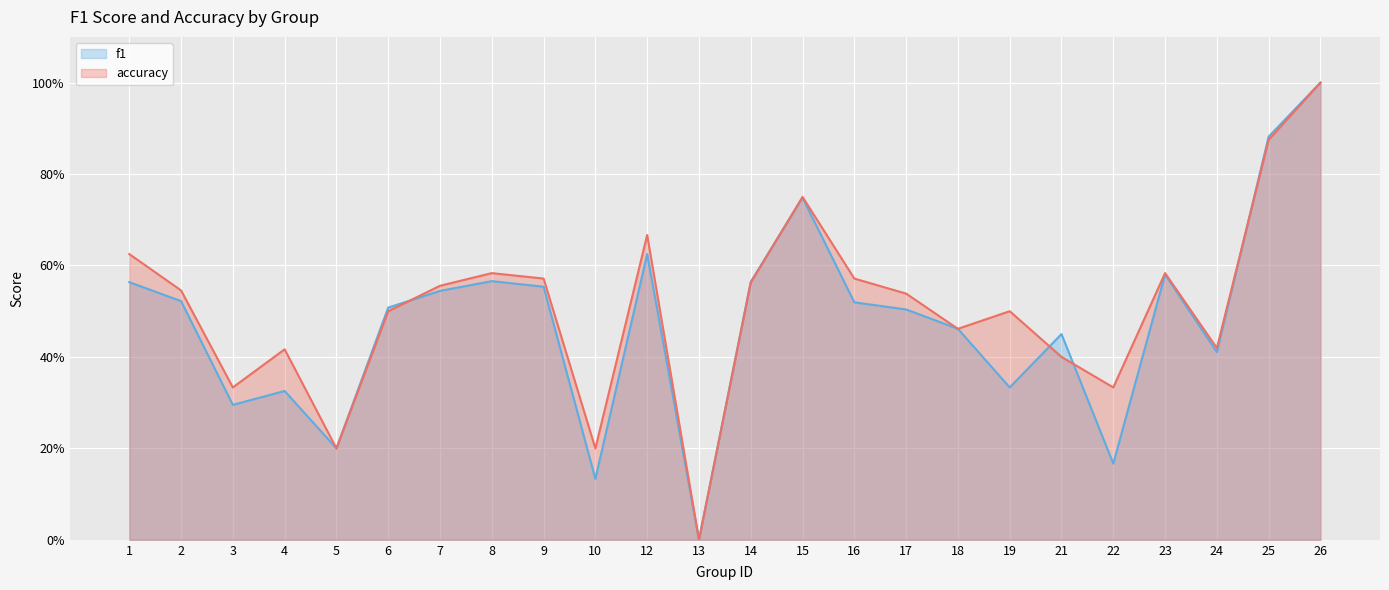

Reading left to right, transcribe all the data shown in this chart.

f1: 1=0.6	2=0.5	3=0.3	4=0.3	5=0.2	6=0.5	7=0.5	8=0.6	9=0.6	10=0.1	12=0.6	13=0.0	14=0.6	15=0.7	16=0.5	17=0.5	18=0.5	19=0.3	21=0.5	22=0.2	23=0.6	24=0.4	25=0.9	26=1.0
accuracy: 1=0.6	2=0.5	3=0.3	4=0.4	5=0.2	6=0.5	7=0.6	8=0.6	9=0.6	10=0.2	12=0.7	13=0.0	14=0.6	15=0.8	16=0.6	17=0.5	18=0.5	19=0.5	21=0.4	22=0.3	23=0.6	24=0.4	25=0.9	26=1.0